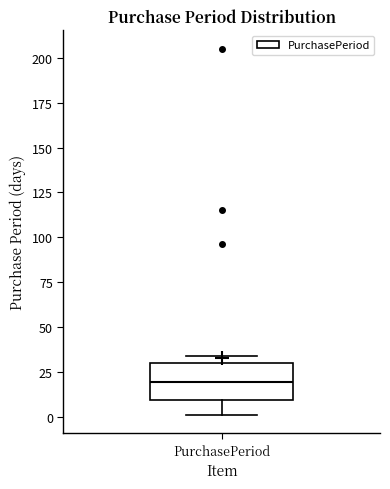

Where is the lower edge of the box for PurchasePeriod on the y-axis? The values are not printed on the chart, so give them approximately, as read against the axis.

10